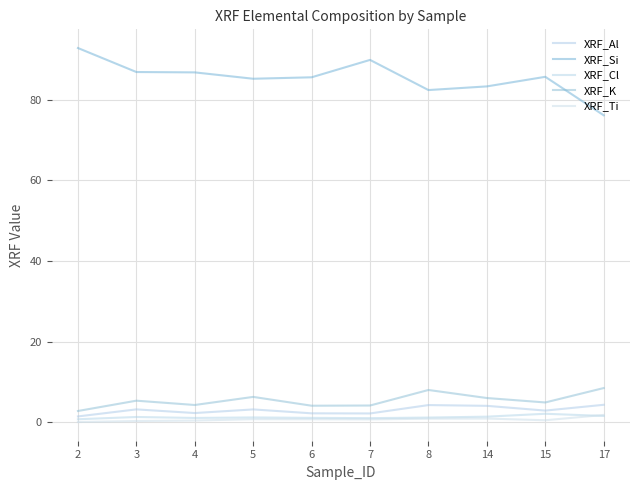

What are all the series names shown in the legend?

XRF_Al, XRF_Si, XRF_Cl, XRF_K, XRF_Ti